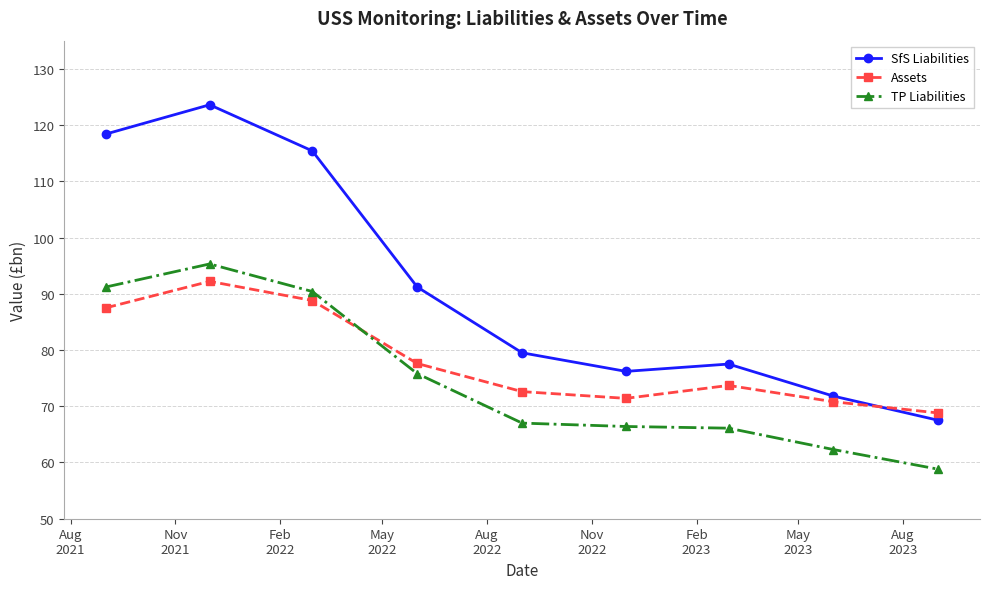

What is the value of the TP Liabilities point at the 3rd from the left?

90.4